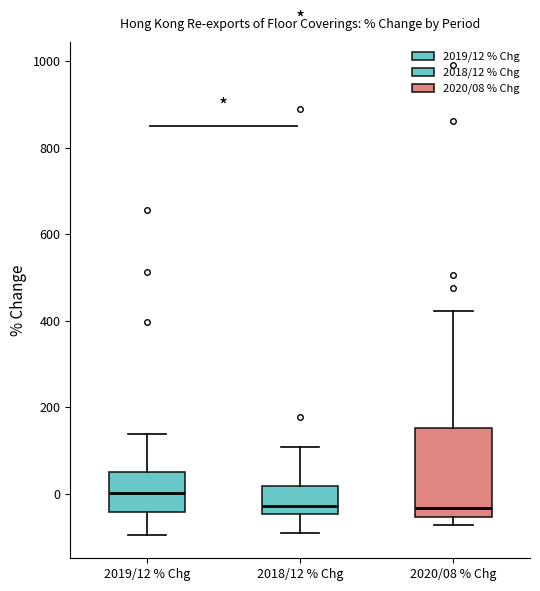

Reading left to right, transcribe this box plot: for each box, give where its median line is, the range the box spans, and where its two whiskers end, as read against the y-axis. The values are not printed on the chart, so give them approximately, as read against the axis.

2019/12 % Chg: median 0, box -40 to 60, whiskers -100 to 140
2018/12 % Chg: median -20, box -40 to 20, whiskers -100 to 100
2020/08 % Chg: median -40, box -60 to 160, whiskers -80 to 420